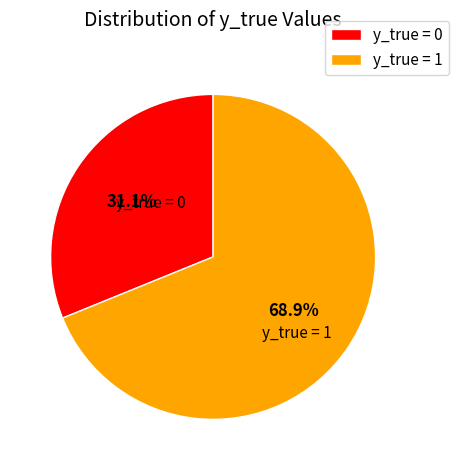

Which slice is the smallest?

y_true = 0